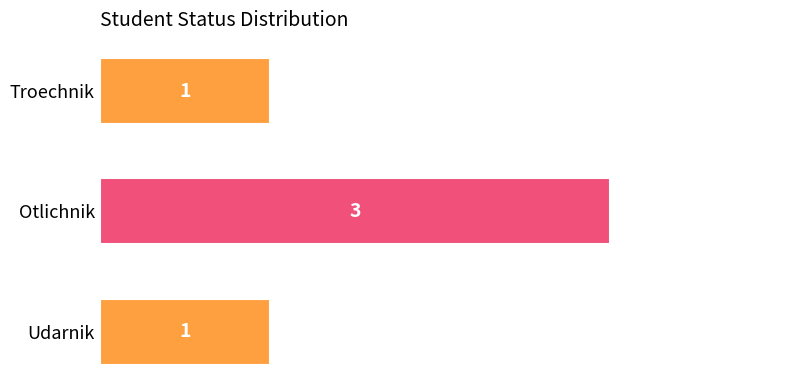

Which label corresponds to the largest value in the chart?

Otlichnik